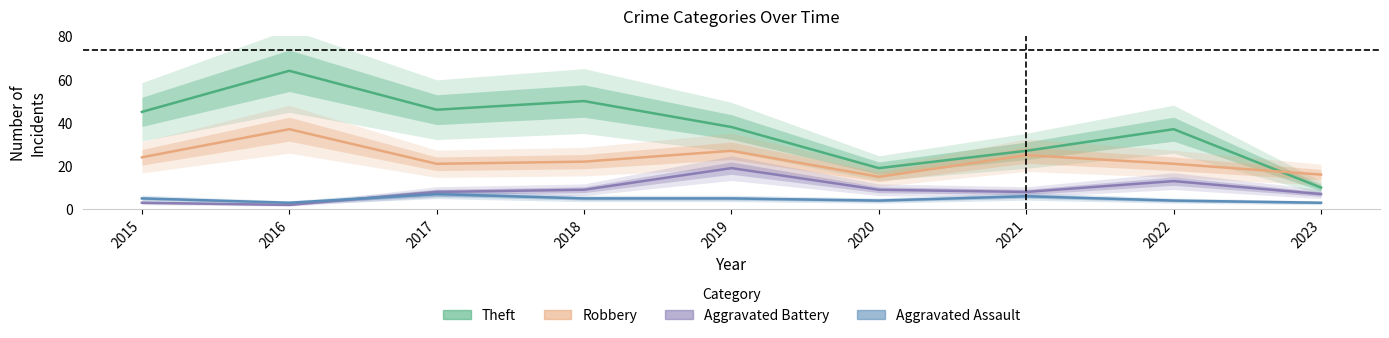

Reading left to right, transcribe all the data shown in this chart.

Theft: 2015=45	2016=64	2017=46	2018=50	2019=38	2020=19	2021=27	2022=37	2023=10
Robbery: 2015=24	2016=37	2017=21	2018=22	2019=27	2020=15	2021=25	2022=21	2023=16
Aggravated Battery: 2015=3	2016=2	2017=8	2018=9	2019=19	2020=9	2021=8	2022=13	2023=7
Aggravated Assault: 2015=5	2016=3	2017=7	2018=5	2019=5	2020=4	2021=6	2022=4	2023=3